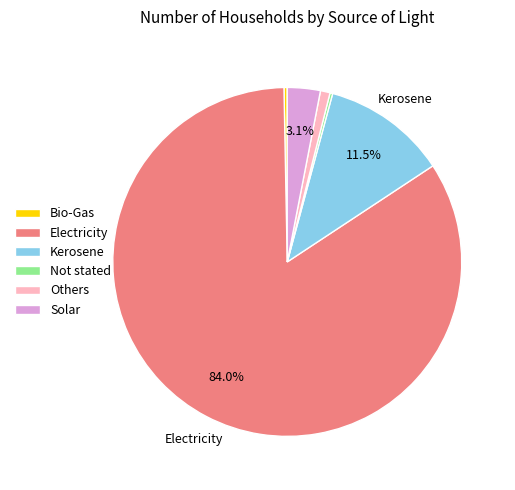

The Kerosene slice represents 1% of the pie. True or false?

False